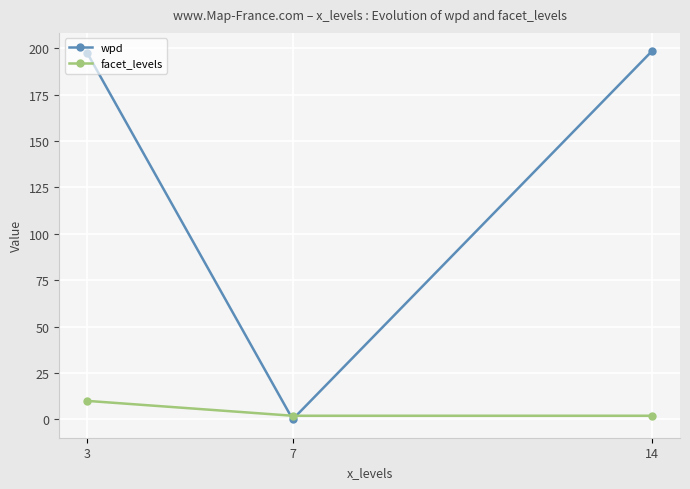

The facet_levels series shows 2.0 at 7. True or false?

True